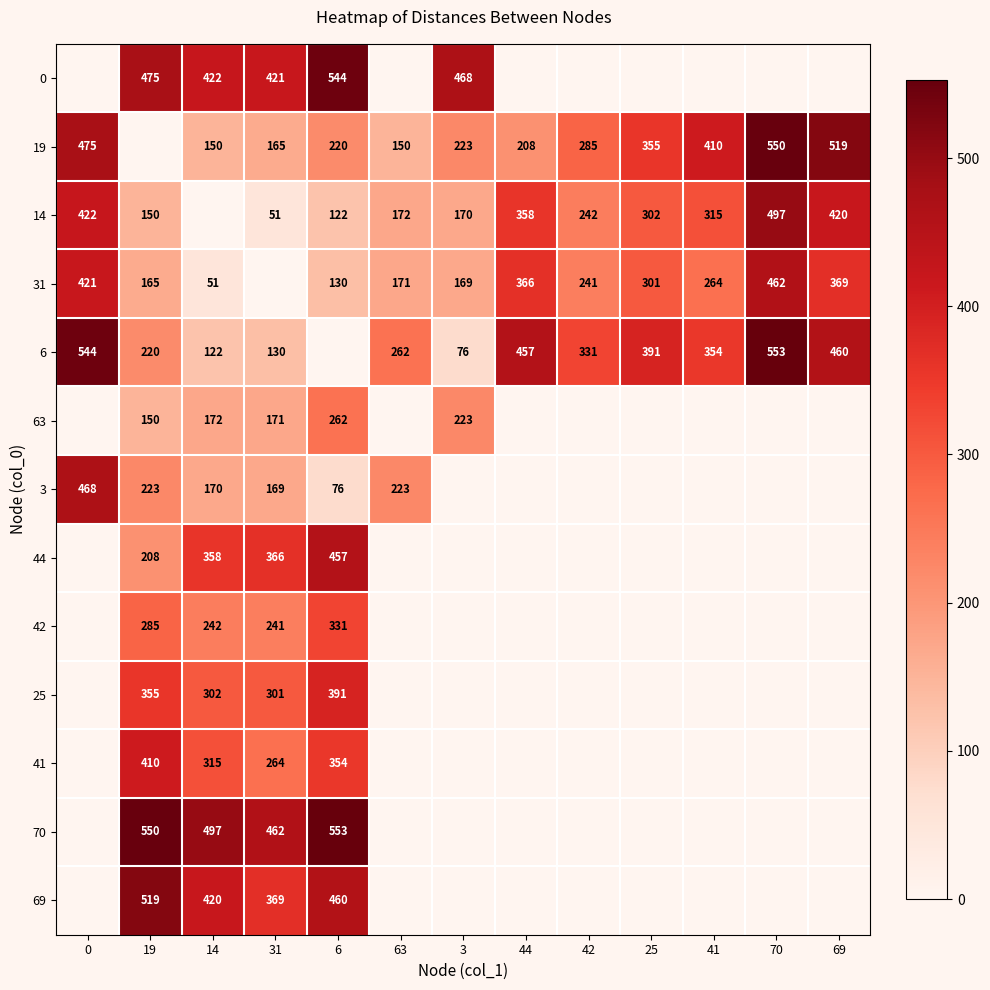

Is it true that 70 equals 795 at 19?

False